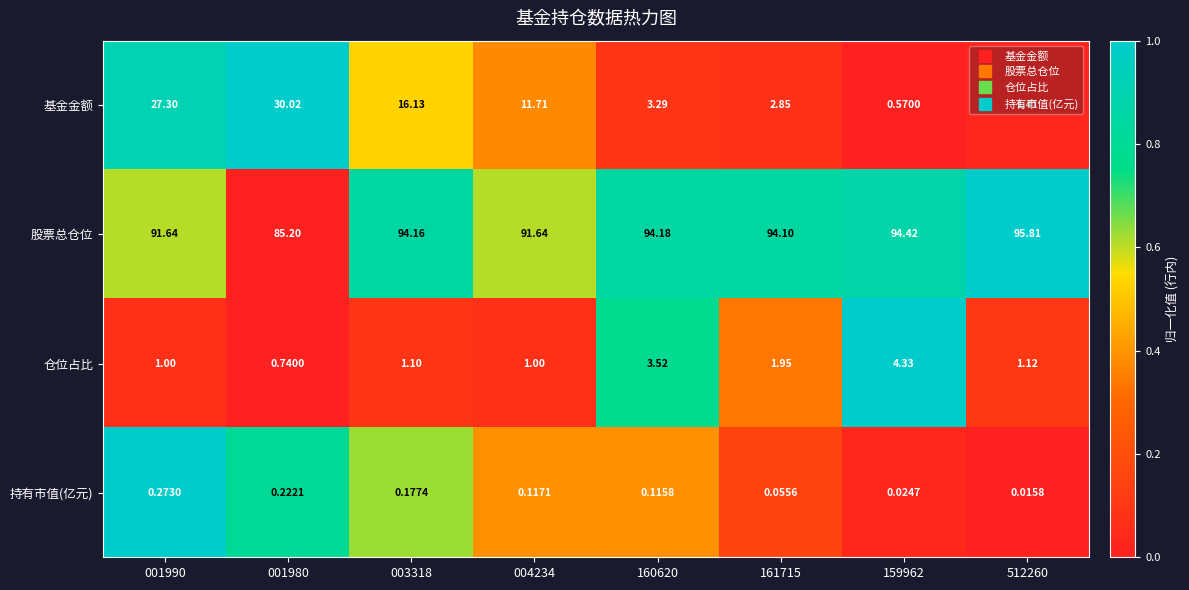

Which series changed the most between 001980 and 160620?

基金金额